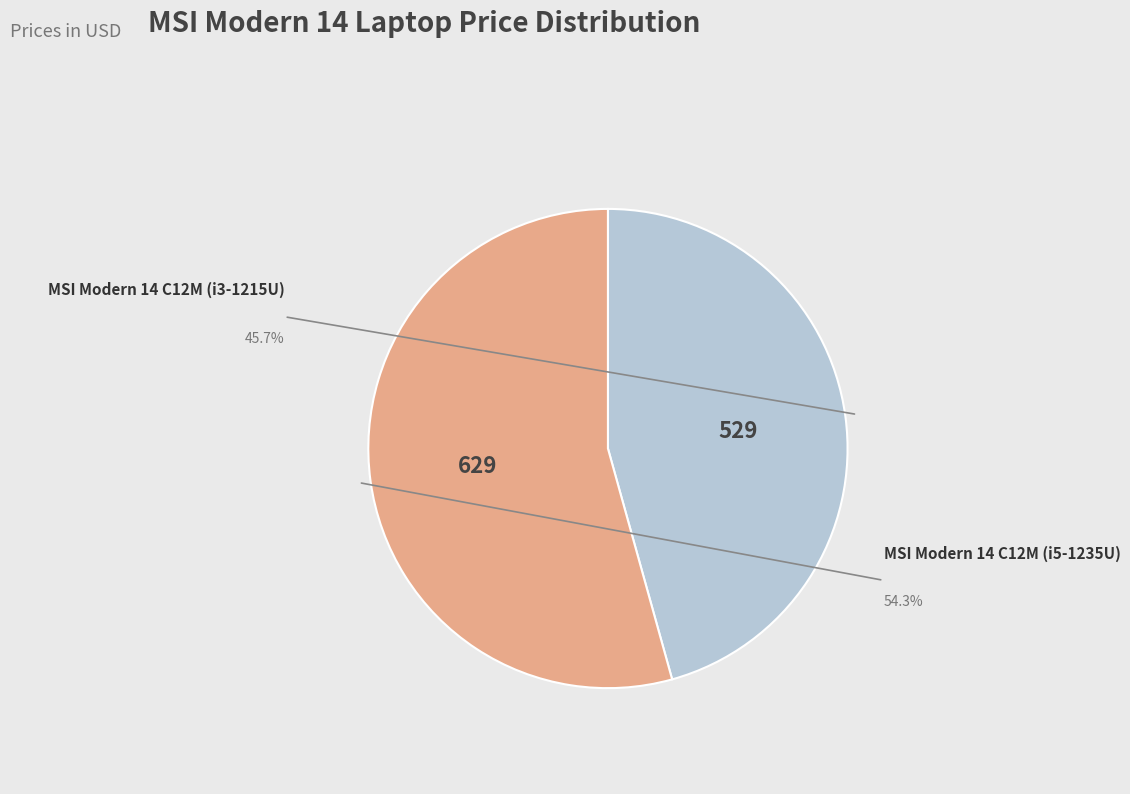

Is there any slice that represents more than half of the pie?

Yes